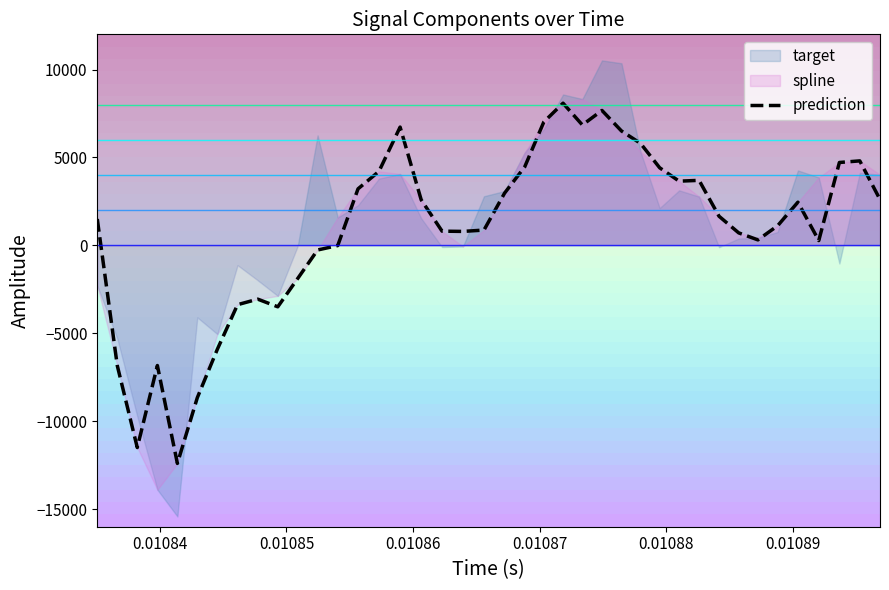

What is the maximum value for prediction?

8084.0